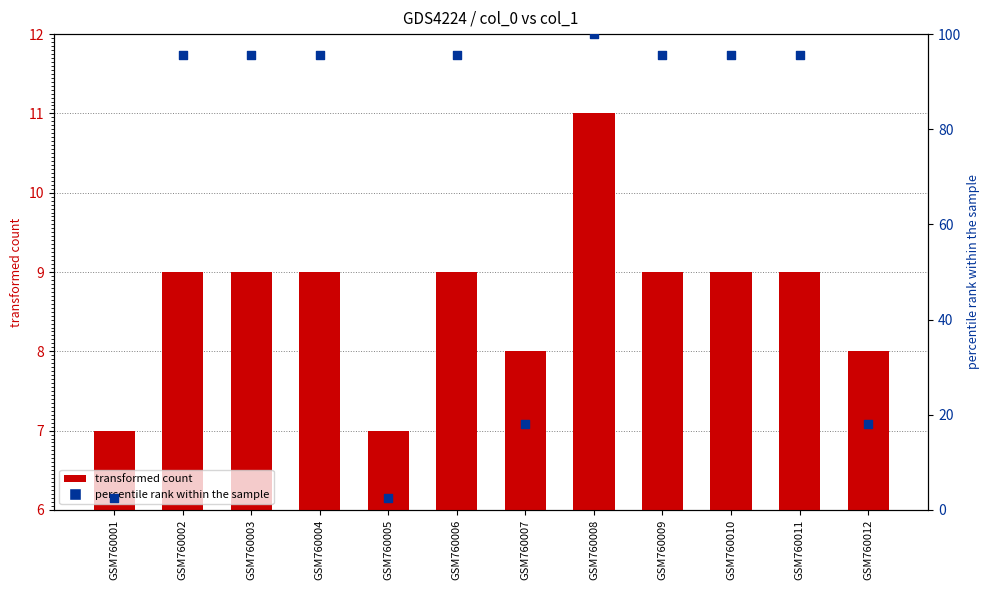

At which category is the sum across all series the highest?

GSM760008